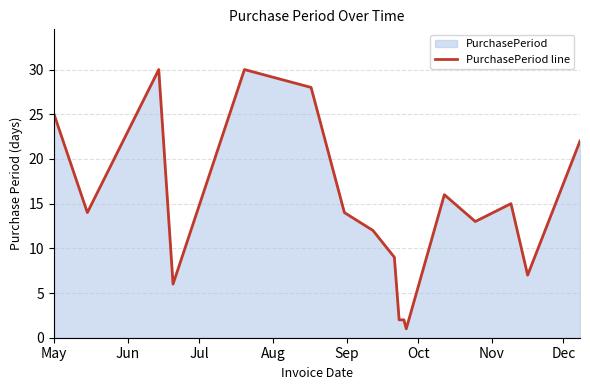

What is the difference between the maximum and minimum values?

29